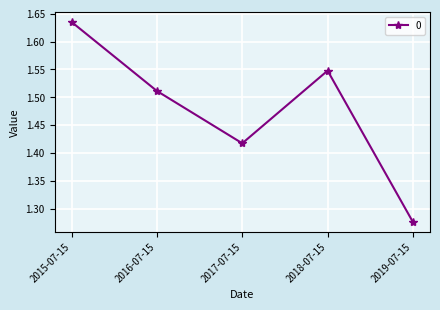

Rank the categories by value from highest to lowest.

2015-07-15, 2018-07-15, 2016-07-15, 2017-07-15, 2019-07-15